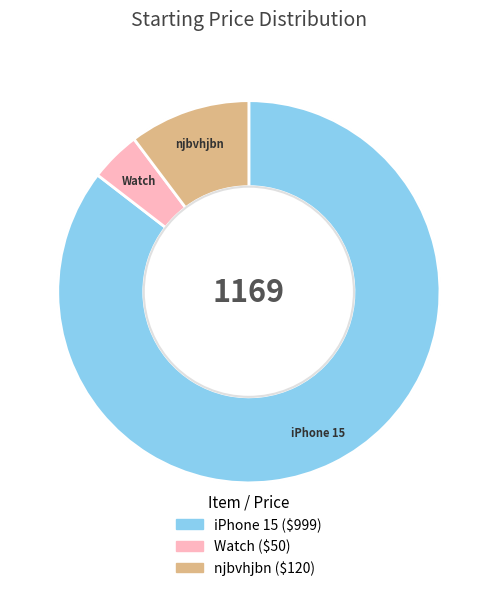

The iPhone 15 slice represents 85% of the pie. True or false?

True